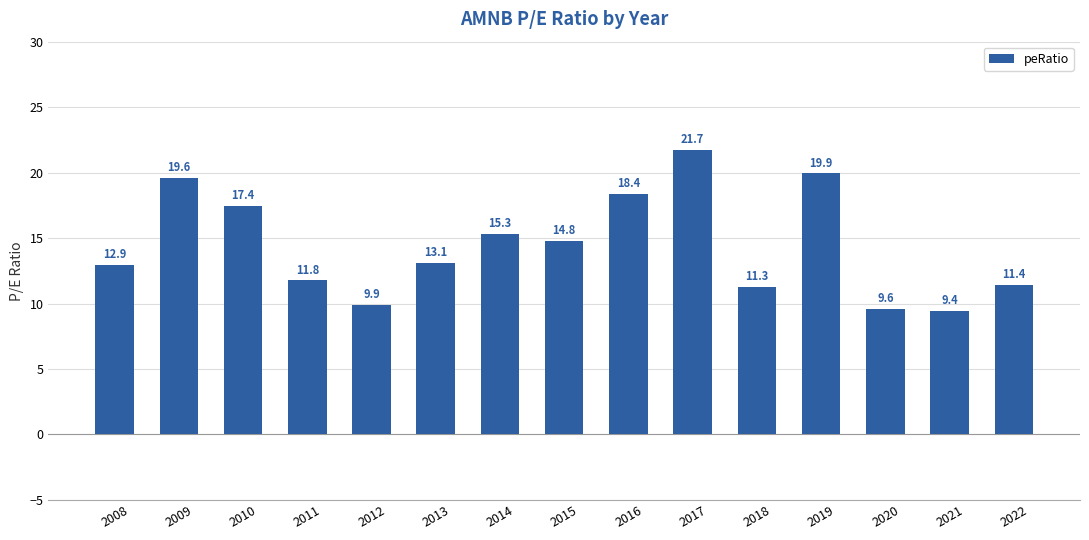

List the labels in order of value, smallest first.

2021, 2020, 2012, 2018, 2022, 2011, 2008, 2013, 2015, 2014, 2010, 2016, 2009, 2019, 2017